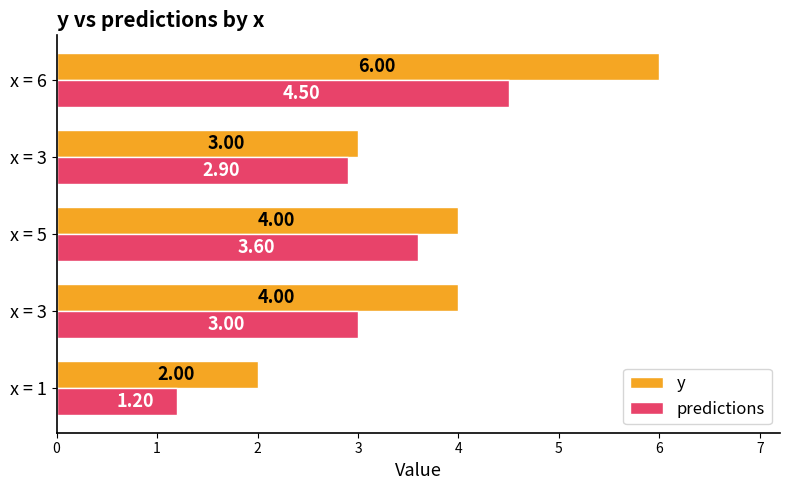

Count the number of categories in the chart.

5